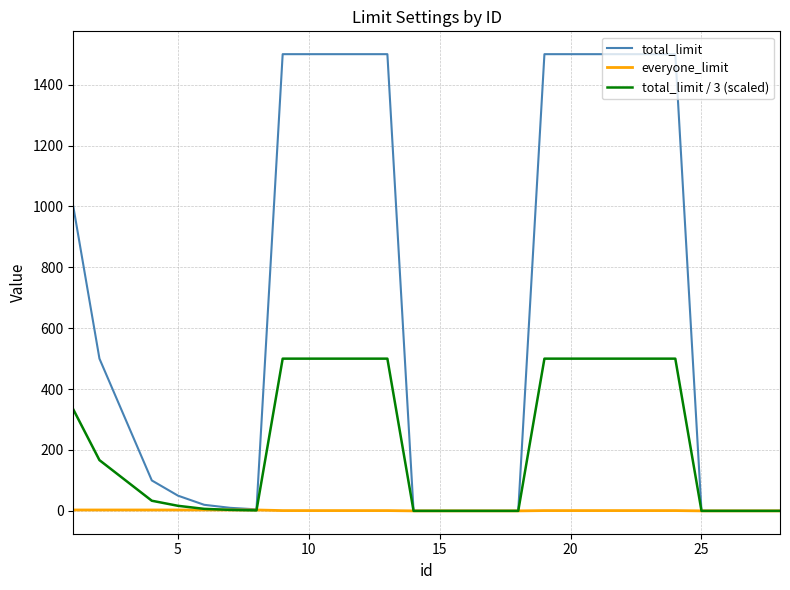

Which series has the largest range (max minus min)?

total_limit